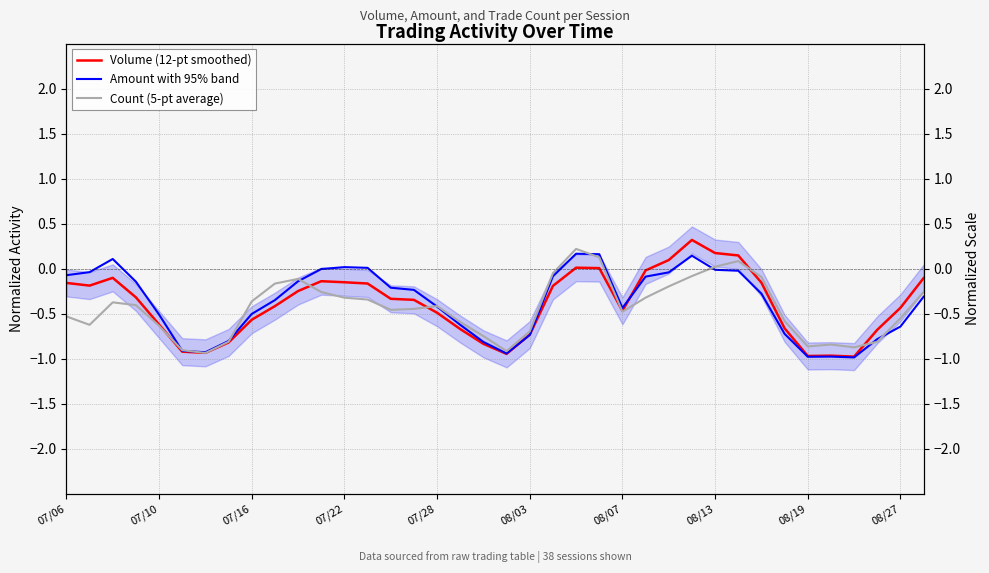

Count the number of categories in the chart.

38